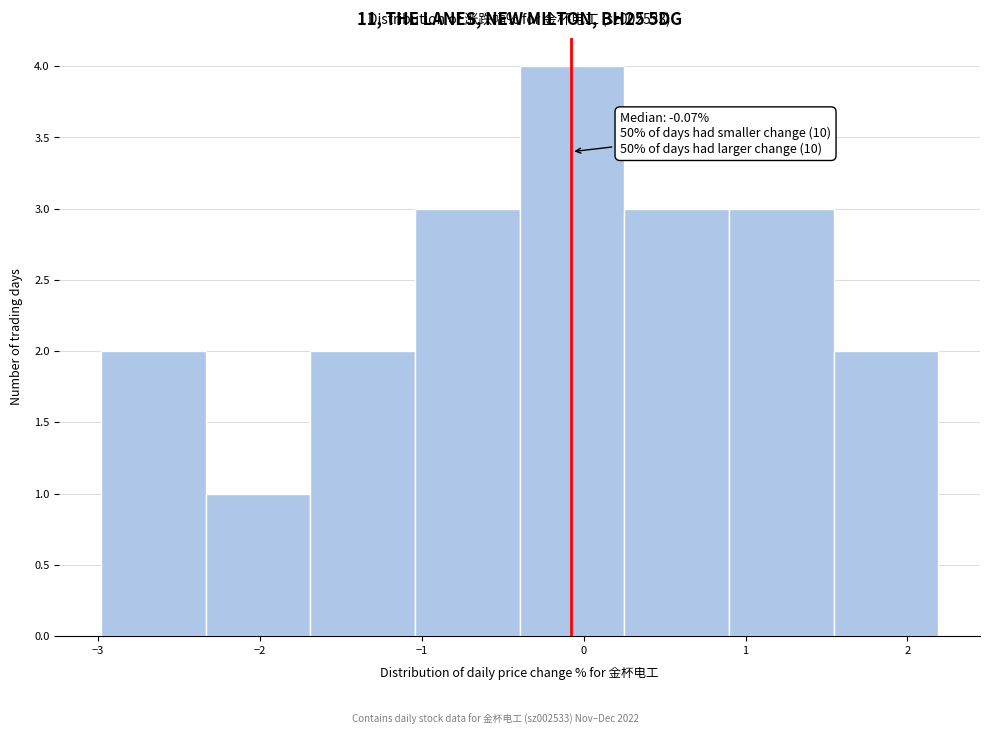

Over which range of the x-axis is the bar tallest?

-0.4 to 0.3